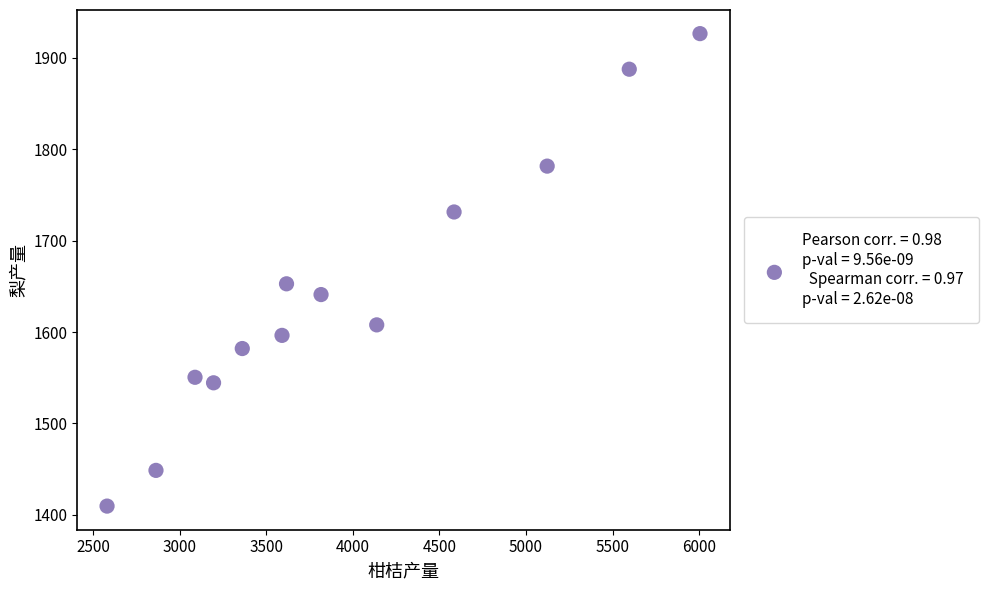

What is the range of Y values (max minus min)?

517.1